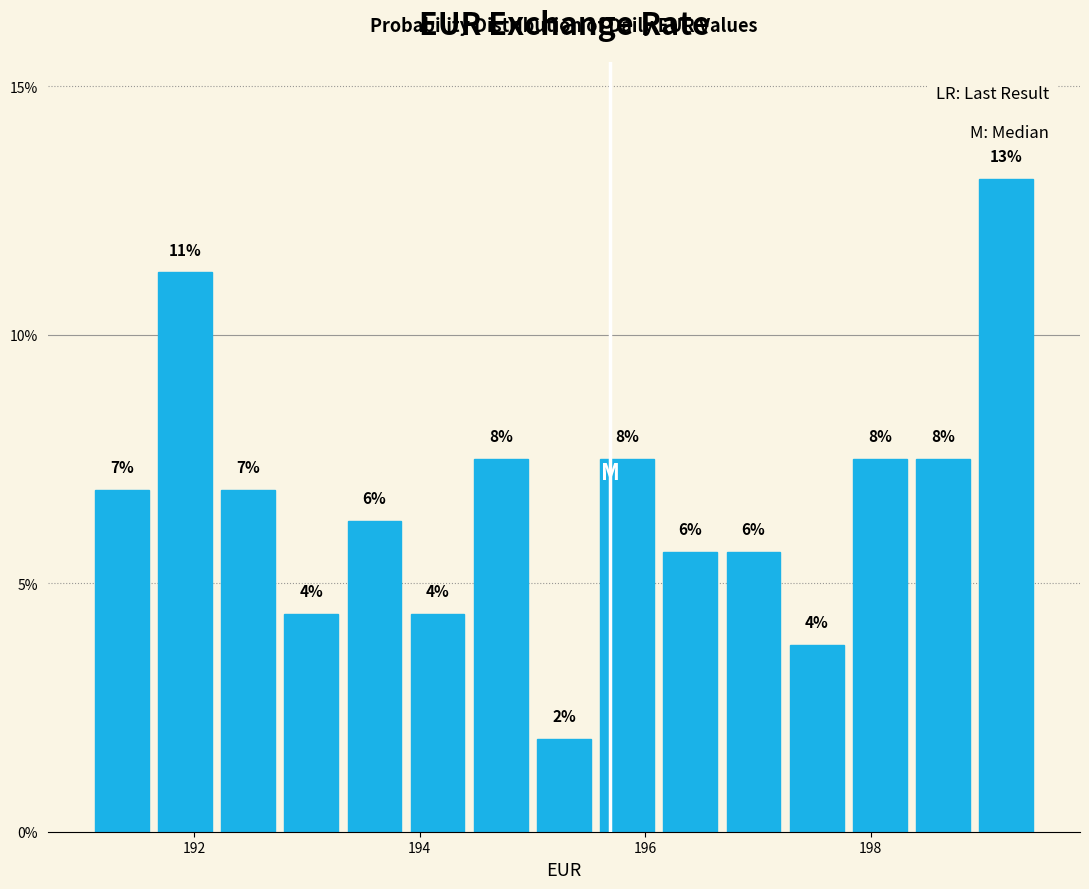

Read against the x-axis, roughly where is the centre of the tallest bar?

199.2